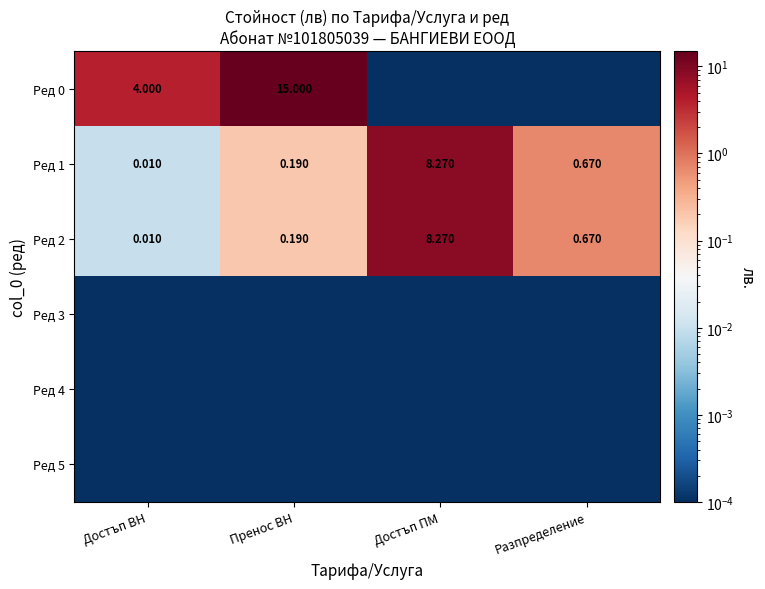

Rank the categories by Ред 1 value from highest to lowest.

Достъп ПМ, Разпределение, Пренос ВН, Достъп ВН